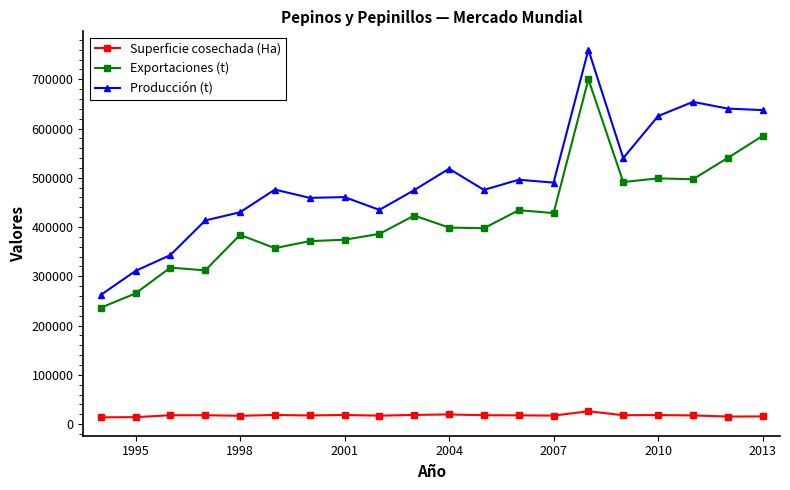

What is the value of the Exportaciones (t) point at the 15th from the left?

699938